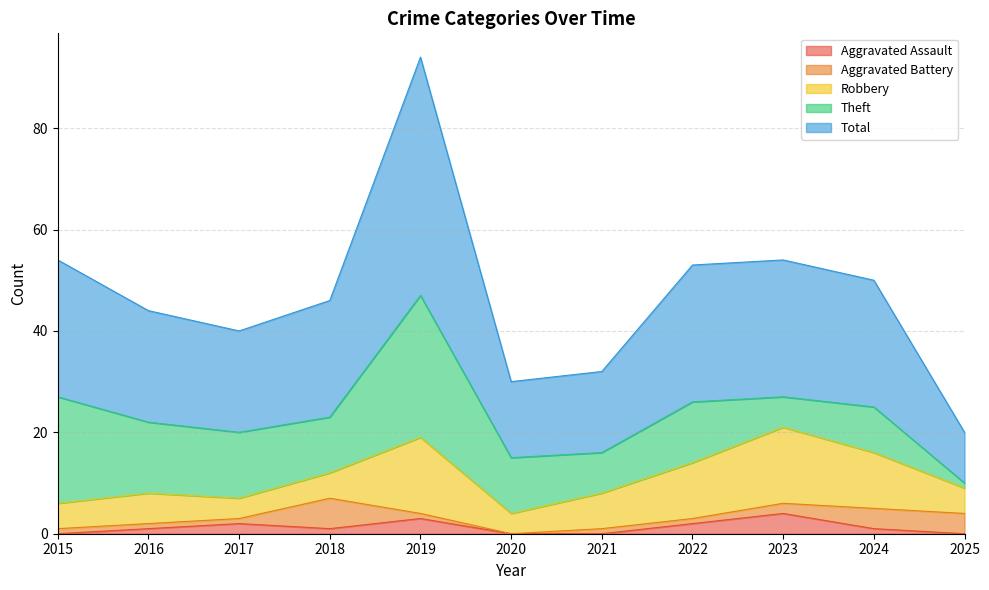

Which series has the largest range (max minus min)?

Total